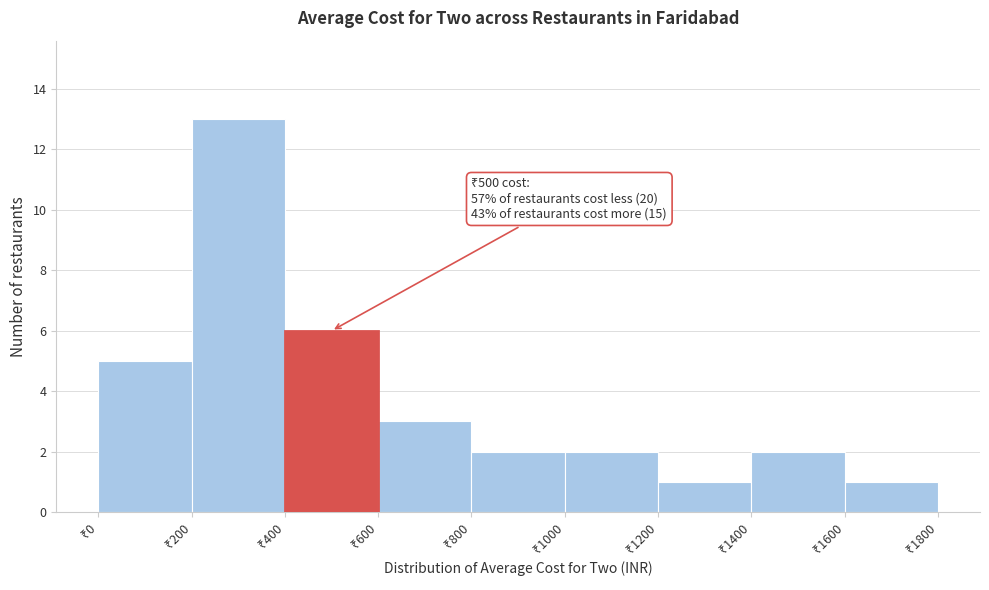

Which range on the x-axis has the tallest bar?

200 to 400